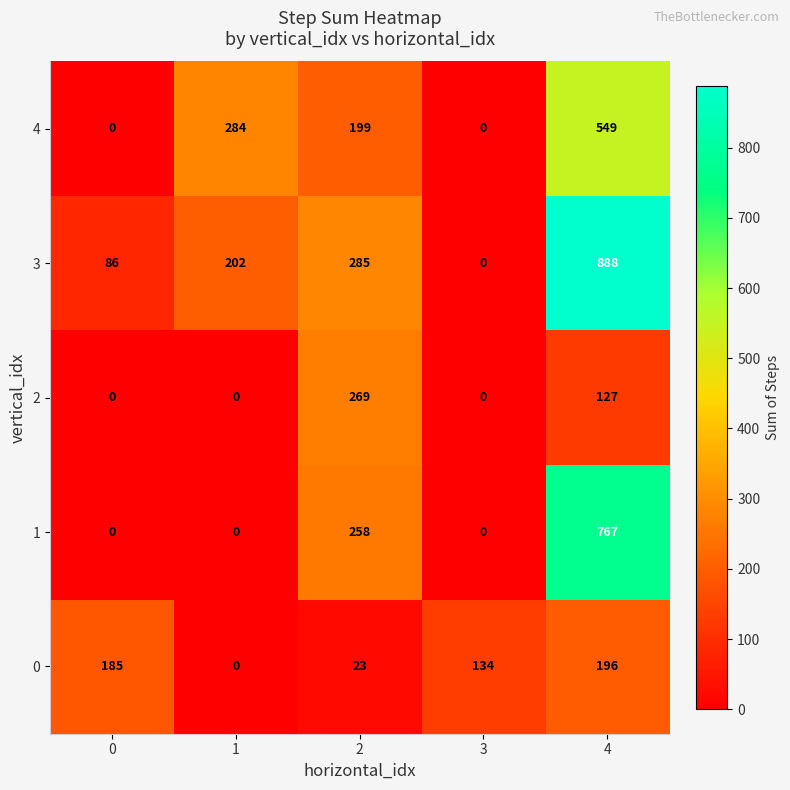

Which series has the largest total across all categories?

3